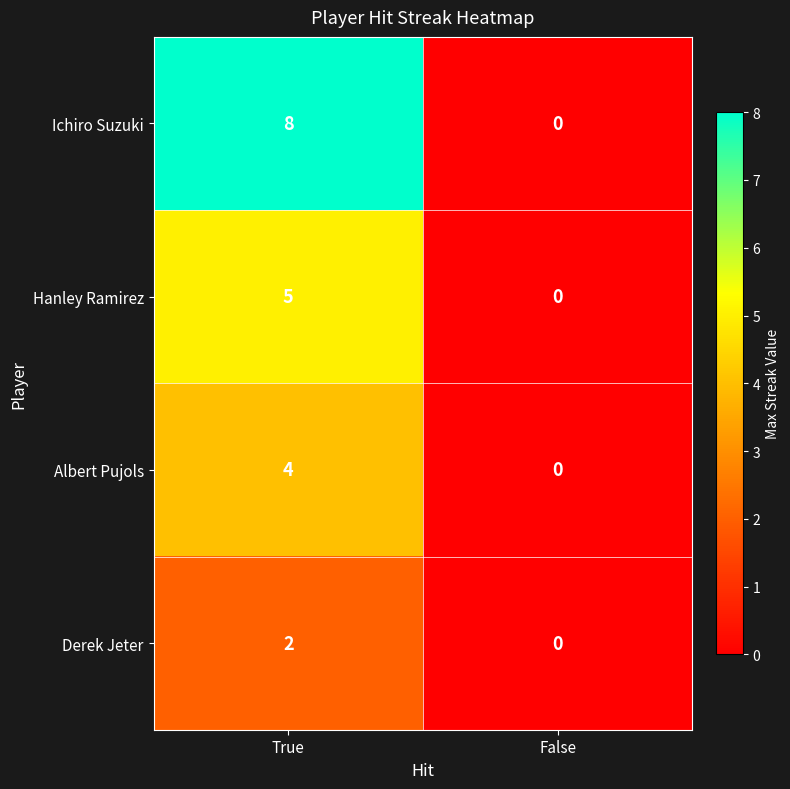

What is the total value across all series at True?

19